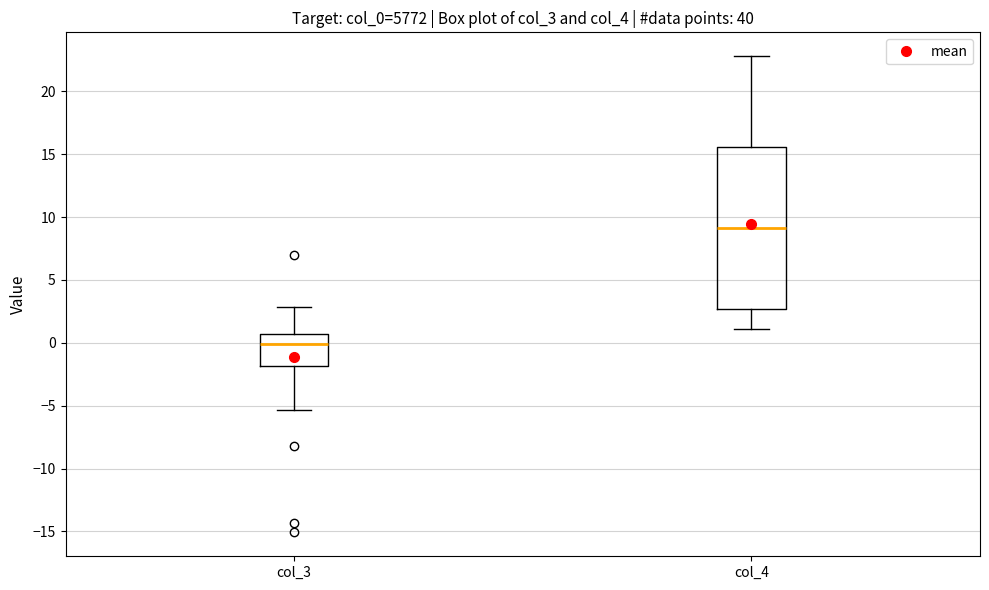

Reading left to right, transcribe this box plot: for each box, give where its median line is, the range the box spans, and where its two whiskers end, as read against the y-axis. The values are not printed on the chart, so give them approximately, as read against the axis.

col_3: median 0.0, box -2.0 to 0.5, whiskers -5.5 to 3.0
col_4: median 9.0, box 2.5 to 15.5, whiskers 1.0 to 23.0